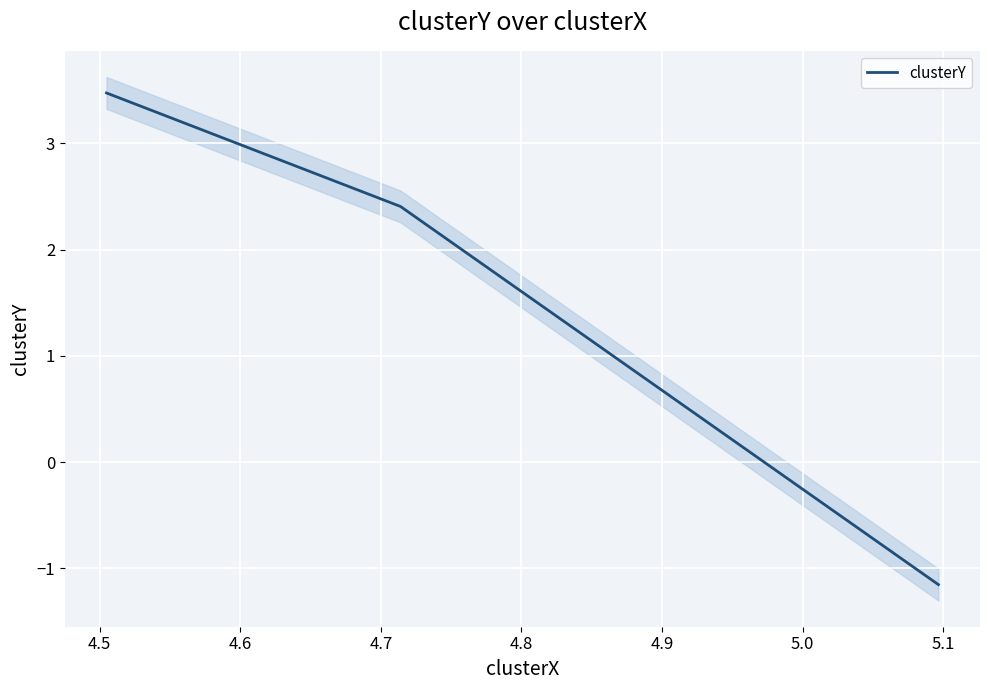

What is the maximum value for clusterY?

3.5